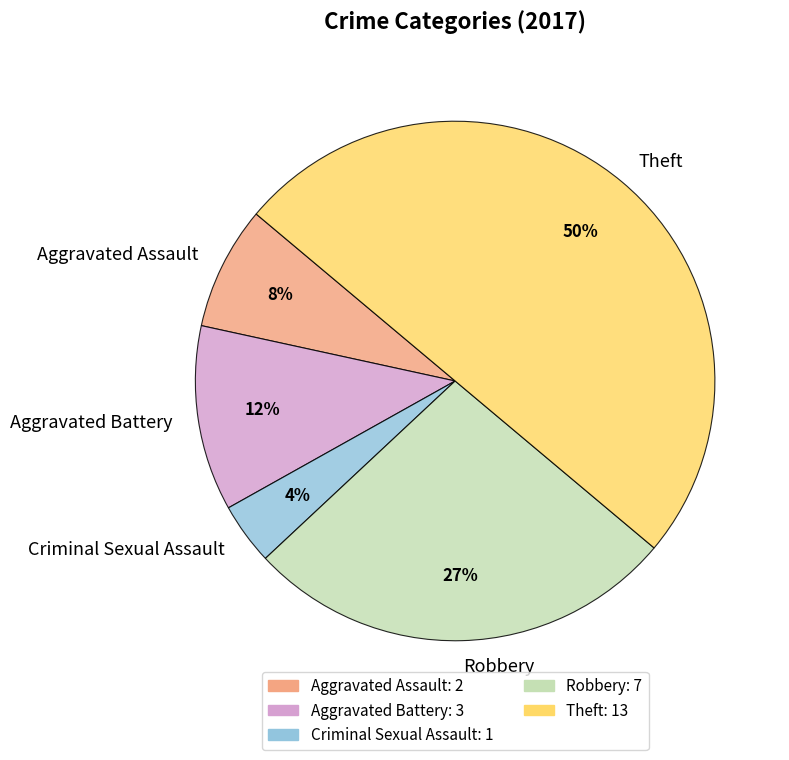

The Aggravated Assault slice represents 8% of the pie. True or false?

True